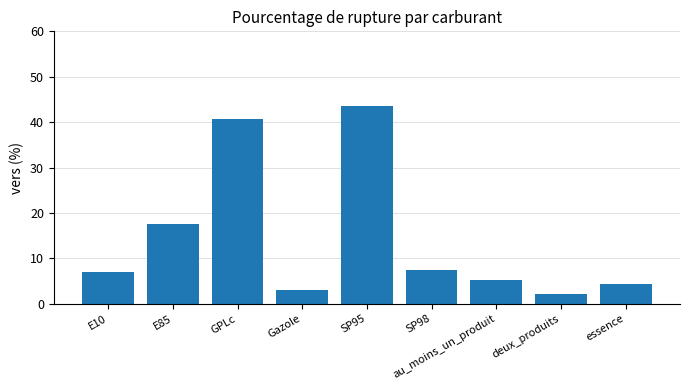

What is the minimum value shown in the chart?

2.2